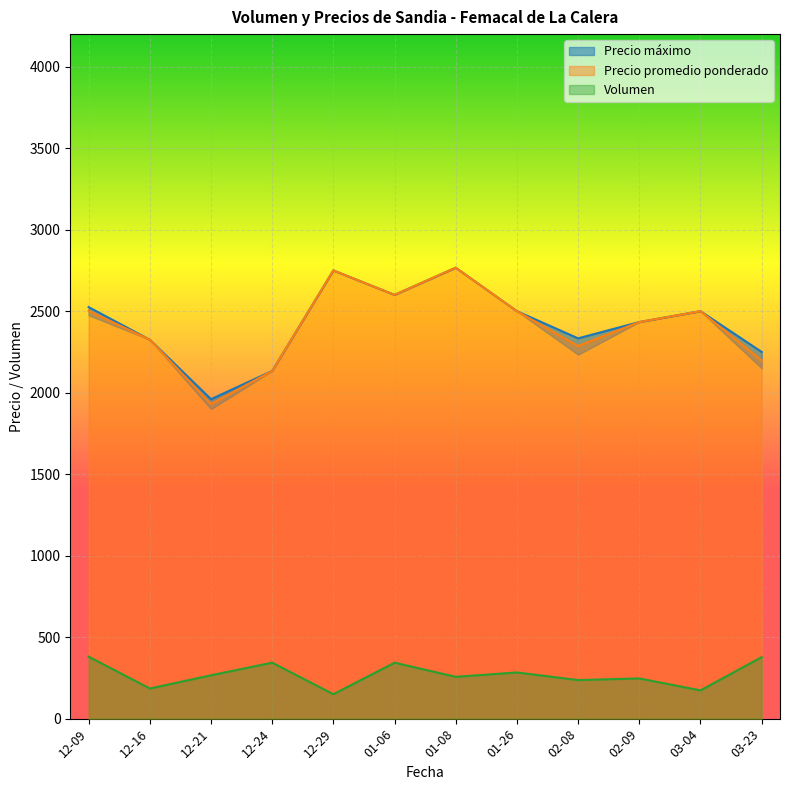

Which series has the widest spread of values?

Precio promedio ponderado